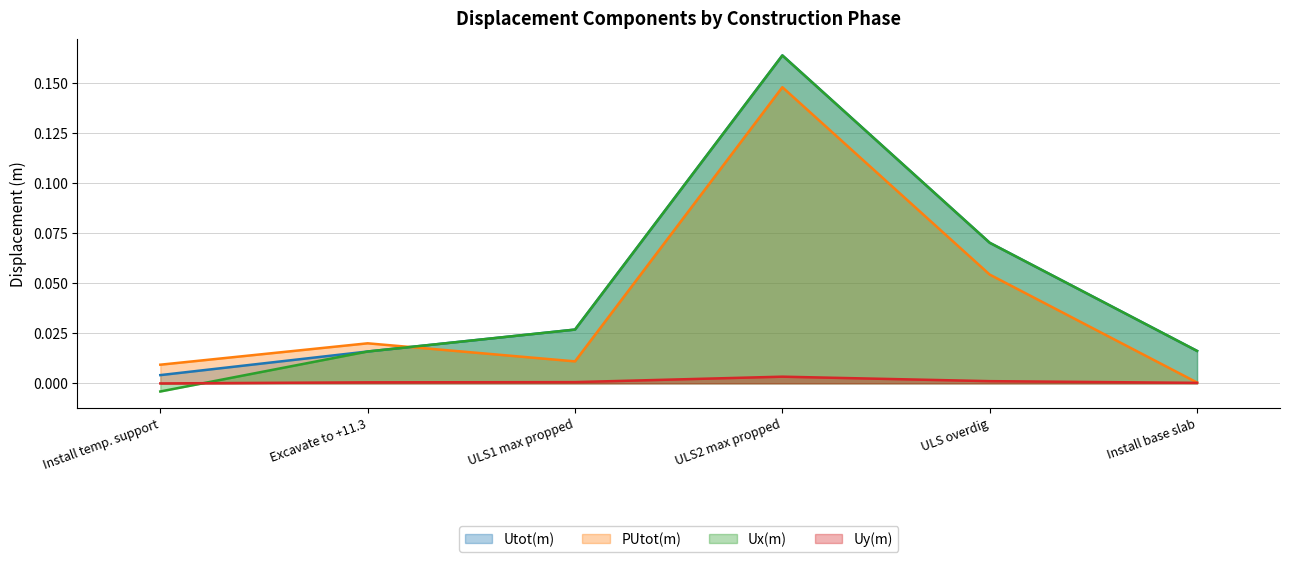

The value of Utot(m) at ULS2 max propped is 0.1. True or false?

False